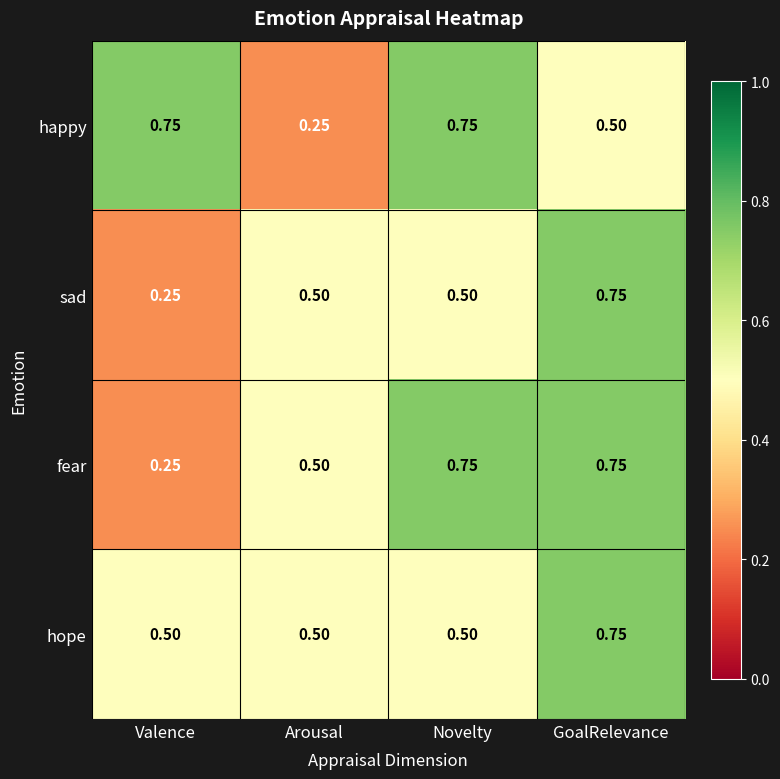

At which label is sad closest to 0?

Valence